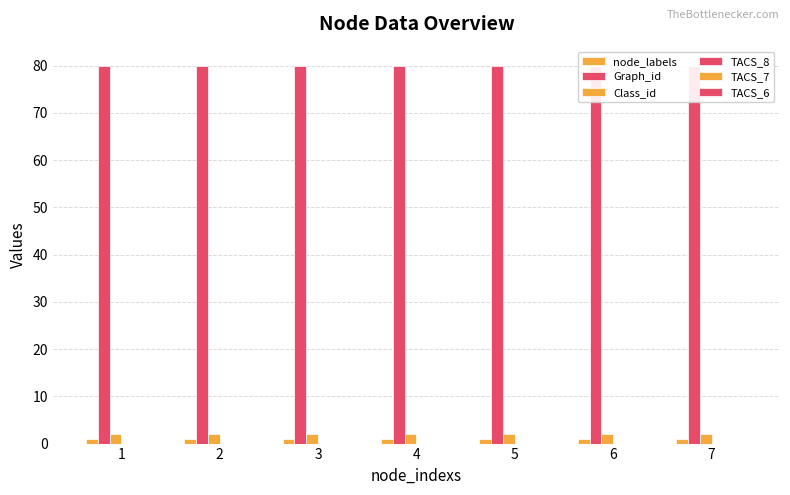

Between 1 and 3, which series saw the biggest shift?

node_labels